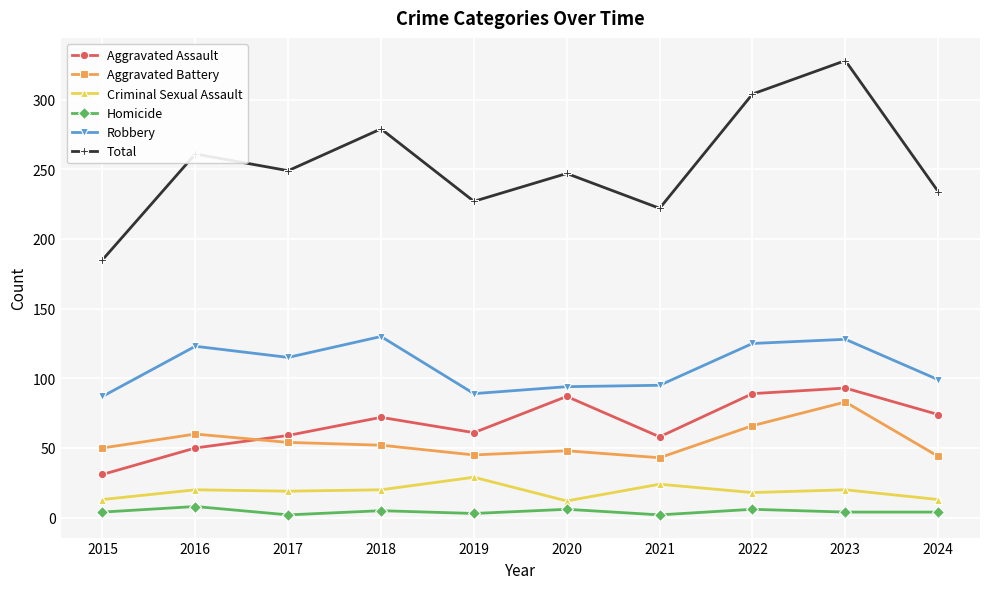

Which series has the largest total across all categories?

Total